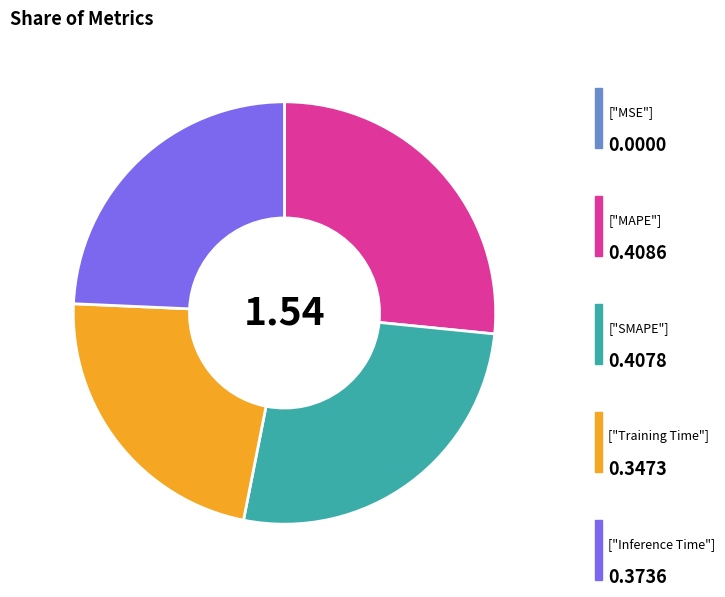

Is there any slice that represents more than half of the pie?

No